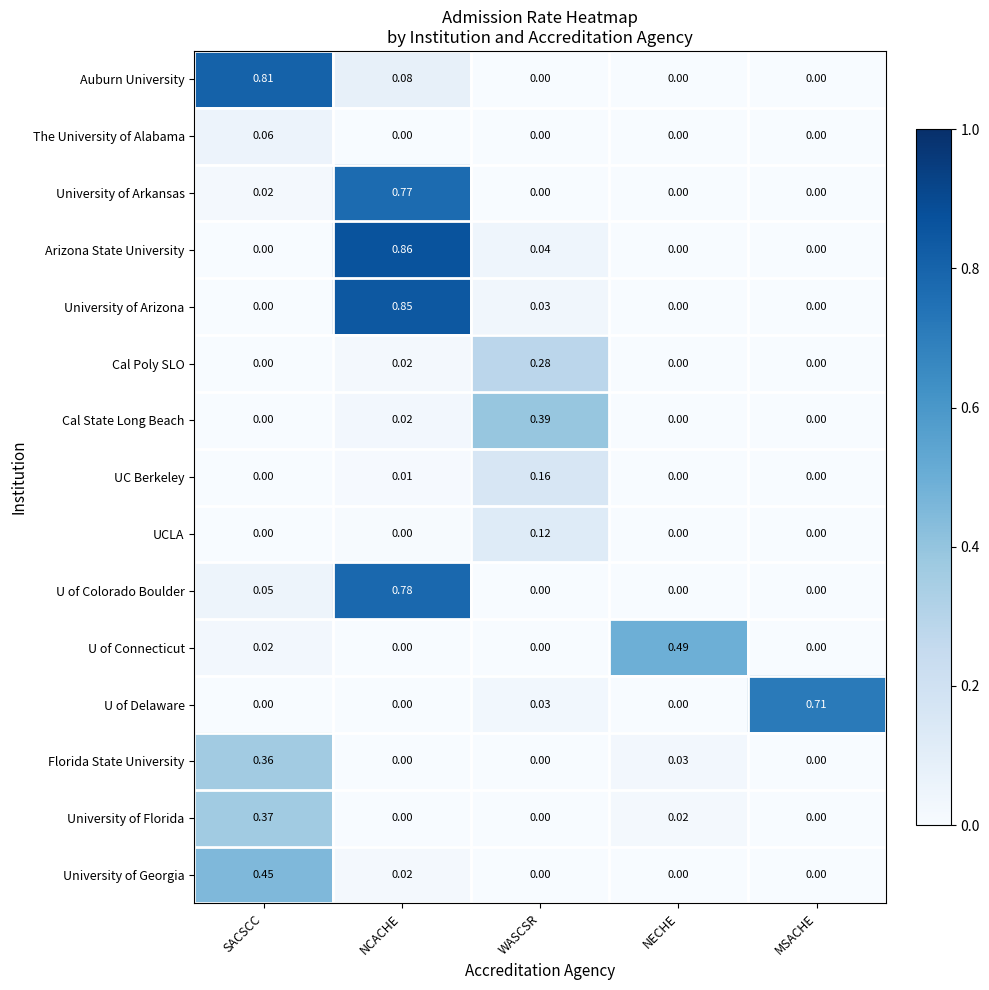

Which category has the highest value in the Florida State University series?

SACSCC